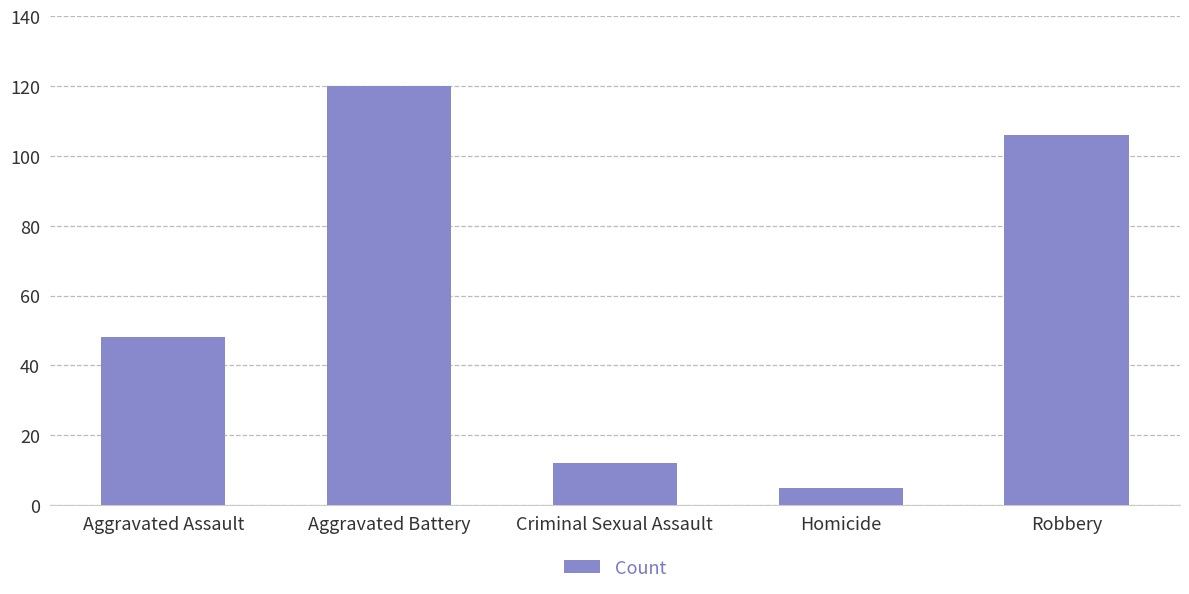

What is the value of the 4th bar from the left?

5